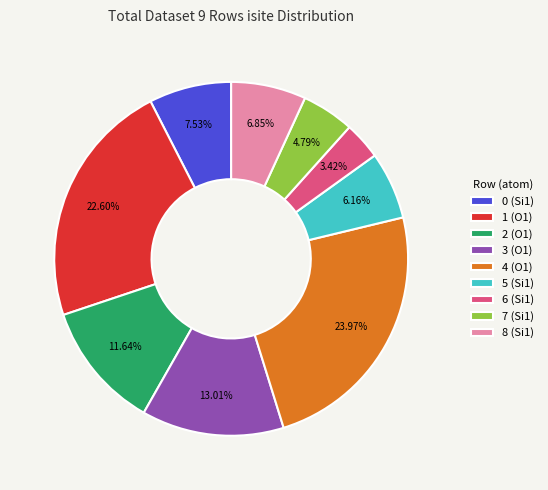

What percentage is NOT represented by 1?

77.4%